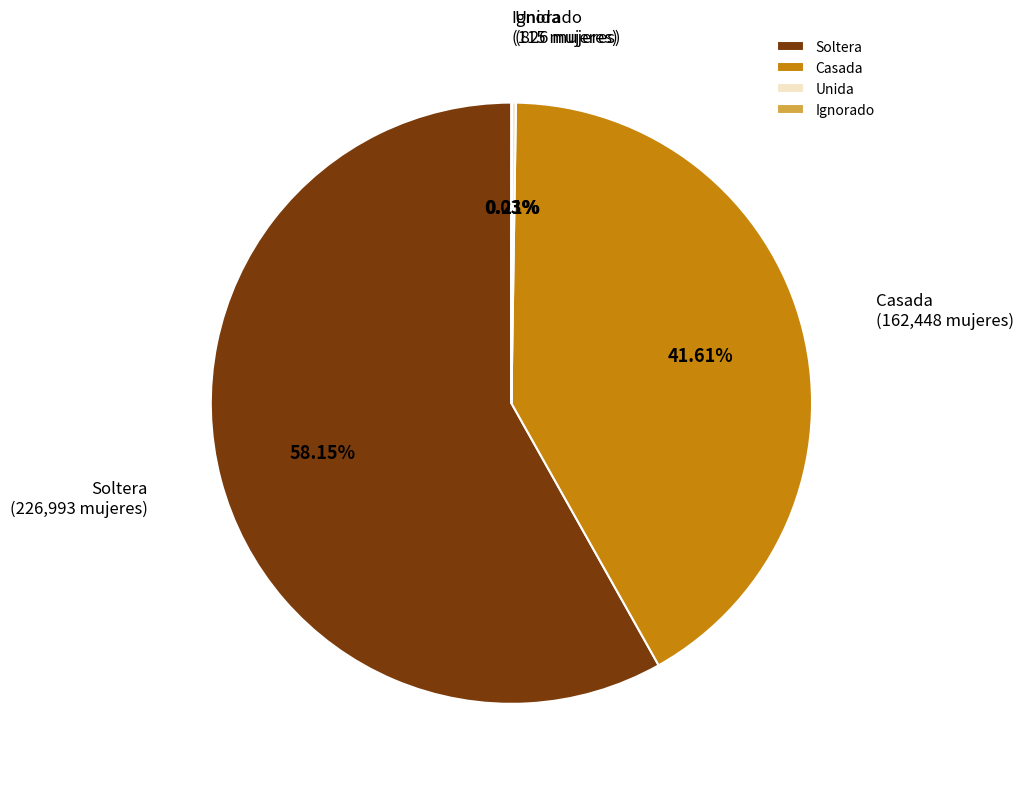

To the nearest percent, what is the average slice percentage?

25%